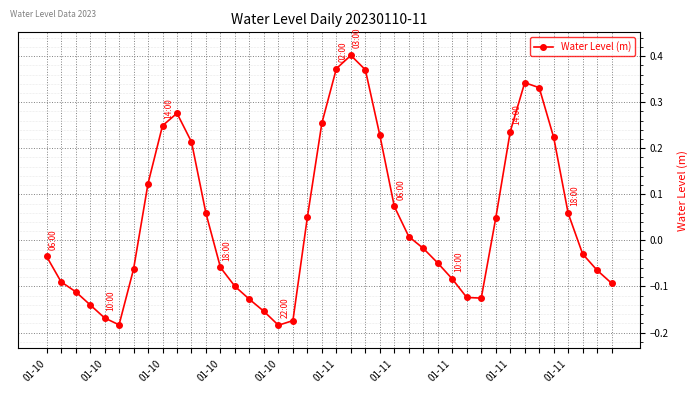

What is the sum of all values?

1.7